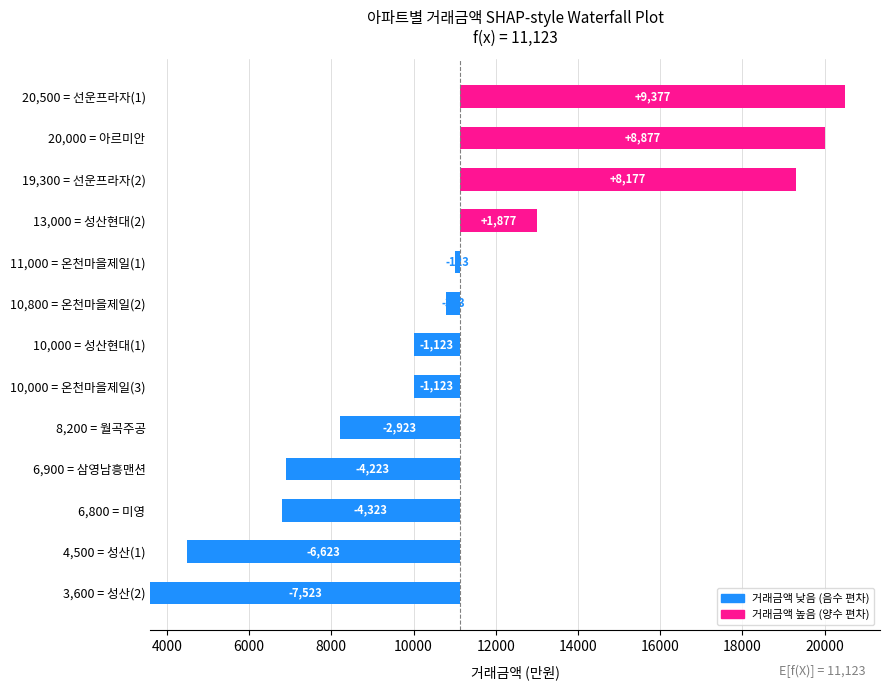

What is the approximate value at 20,500 = 선운프라자(1)?

9376.9